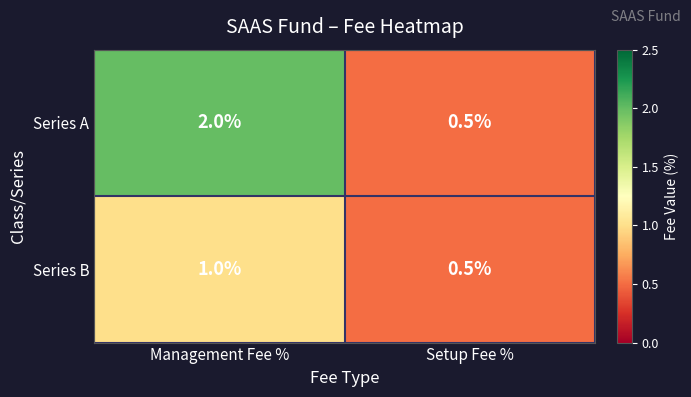

Count the number of data series in this chart.

2